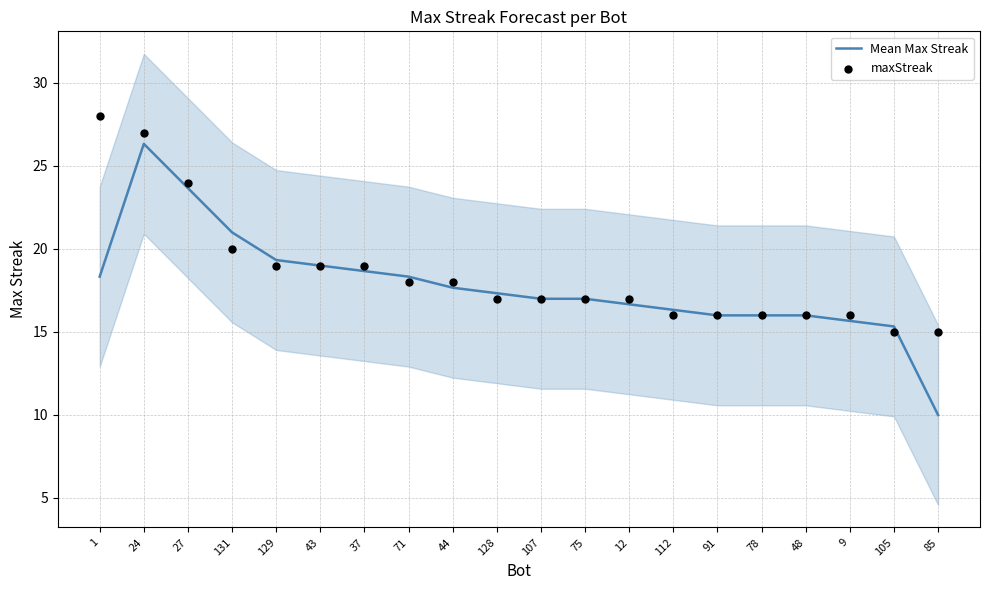

At which category is the sum across all series the highest?

24